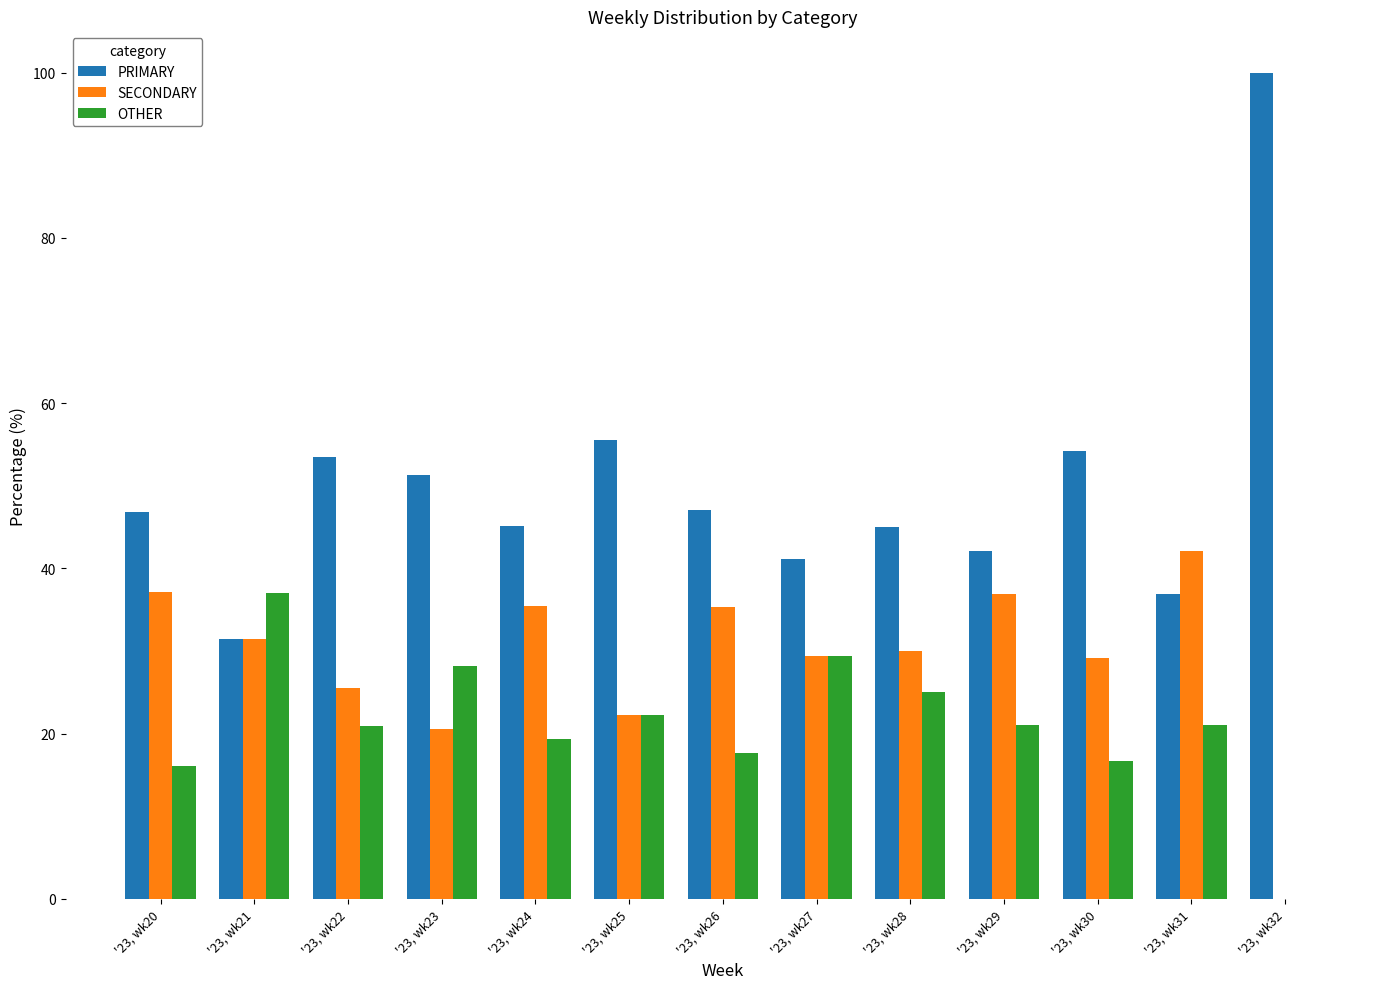

What is the sum of the SECONDARY values at '23, wk21 and '23, wk23?

52.0